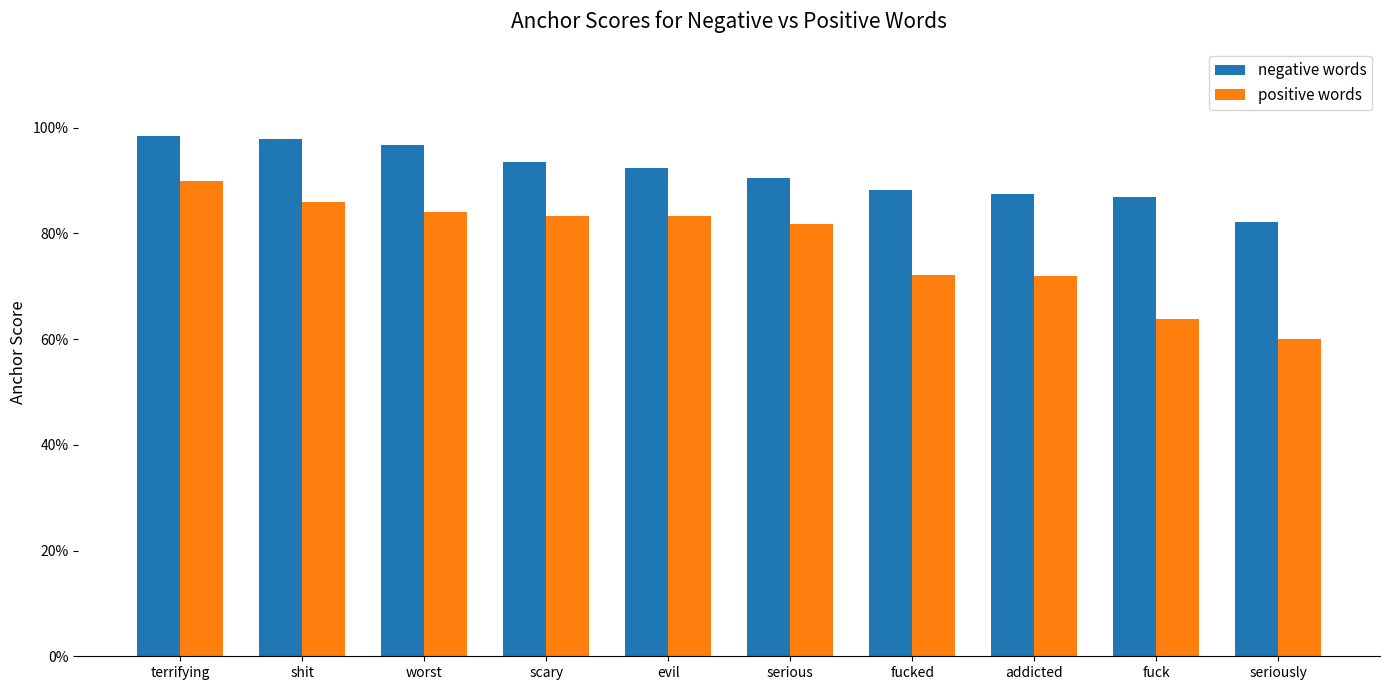

What is the value of the negative words bar at the 6th from the left?

0.9